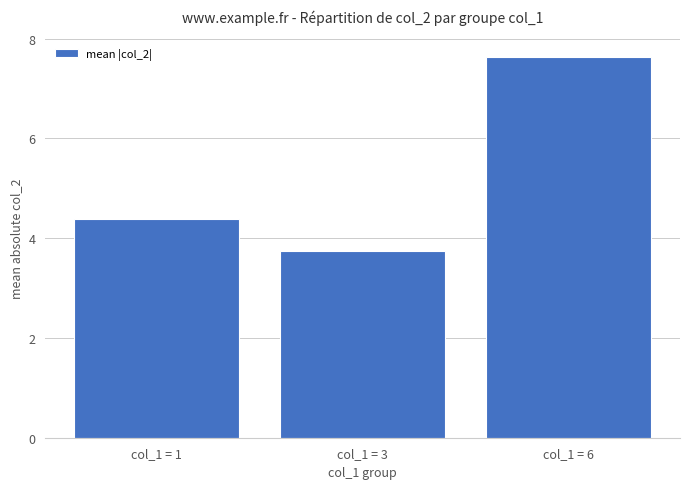

What is the maximum value shown in the chart?

7.6